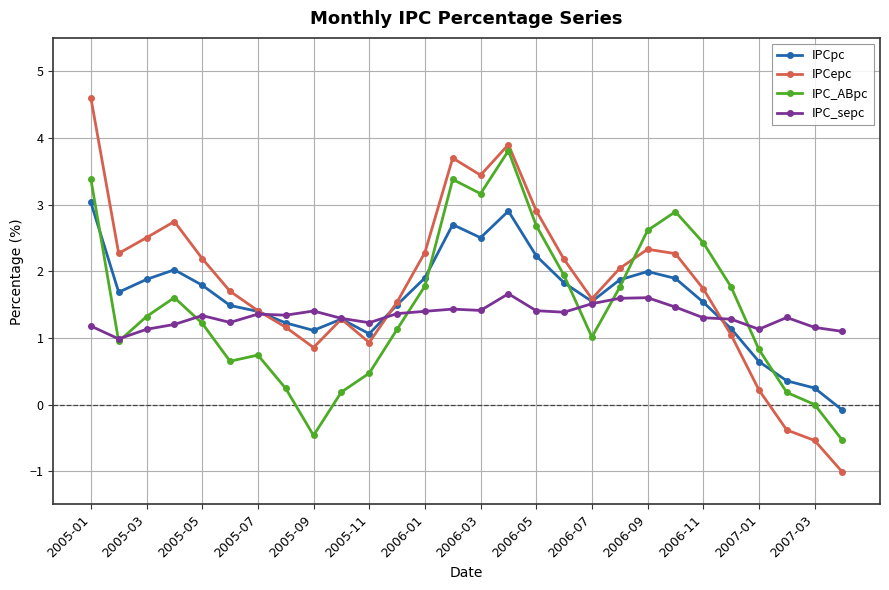

Which series has the largest range (max minus min)?

IPCepc